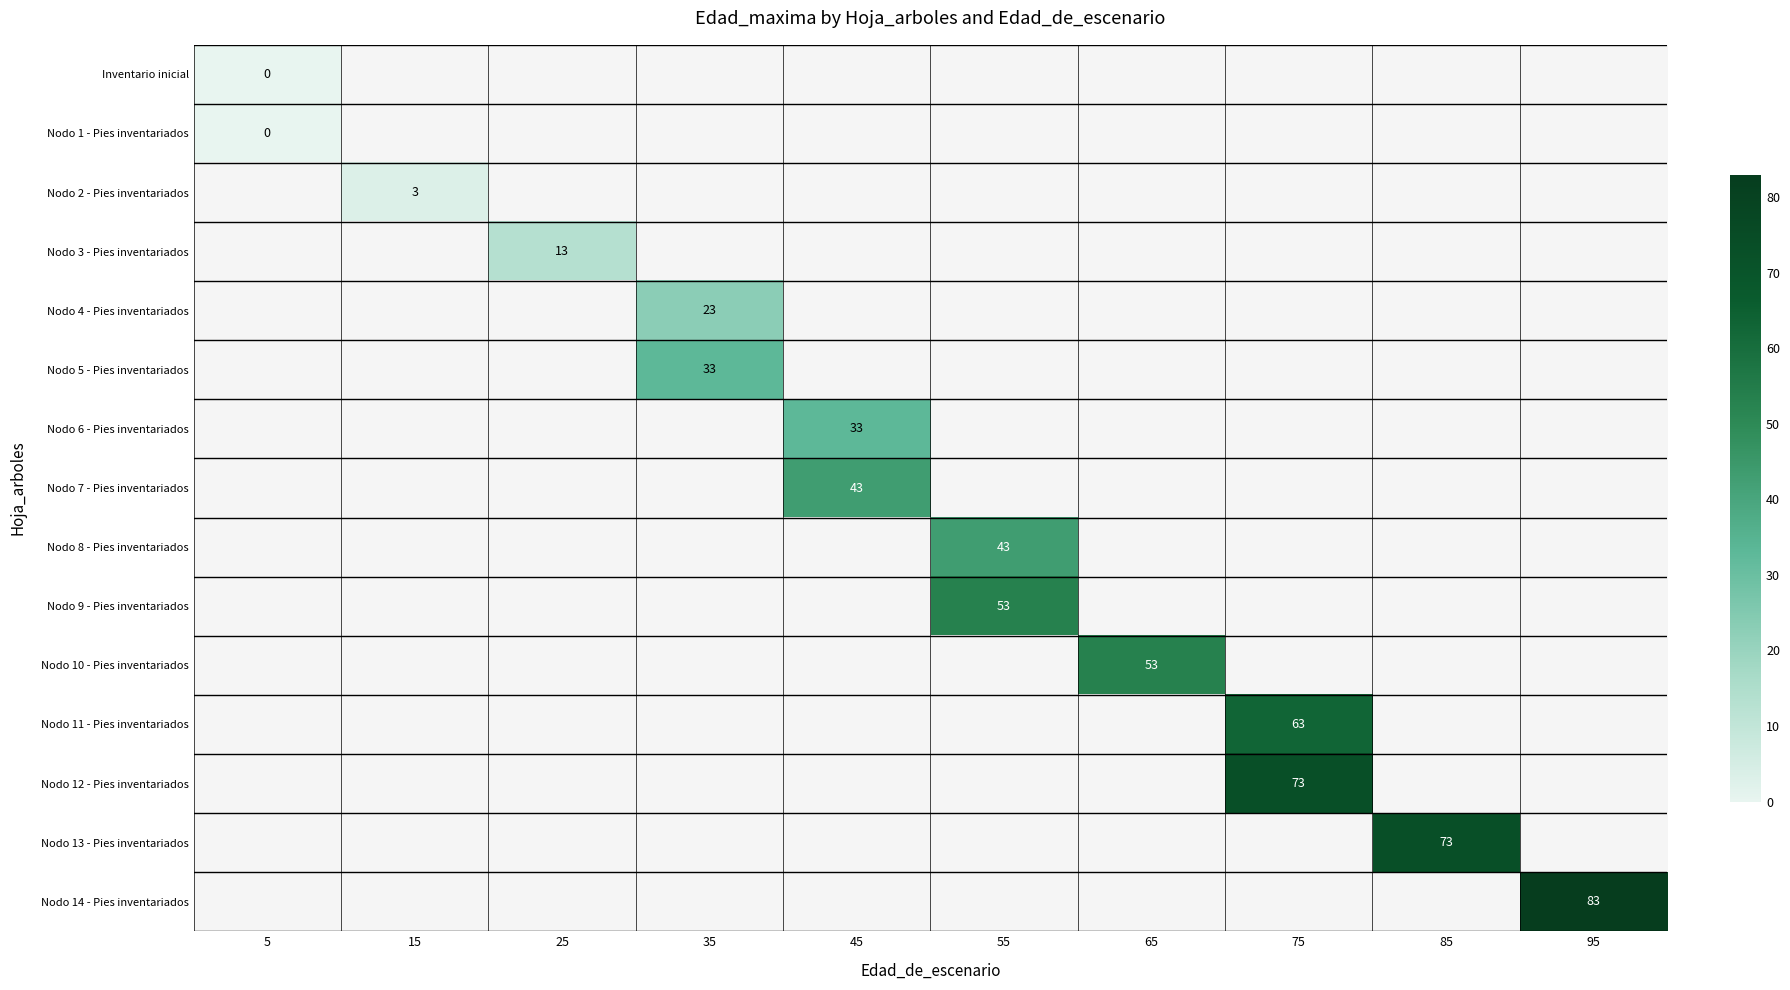

The Nodo 11 - Pies inventariados series shows 63 at 75. True or false?

True